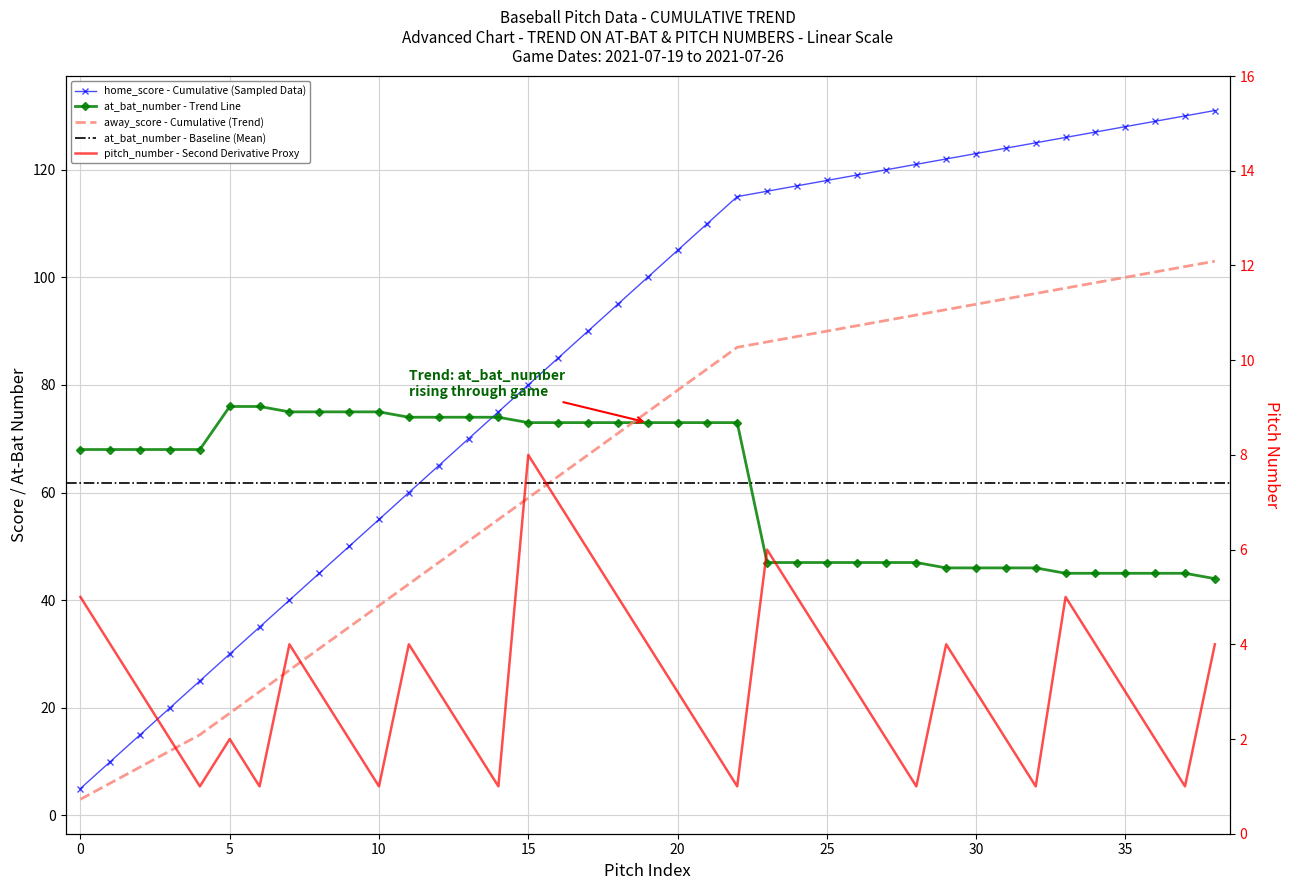

Which series has the widest spread of values?

home_score